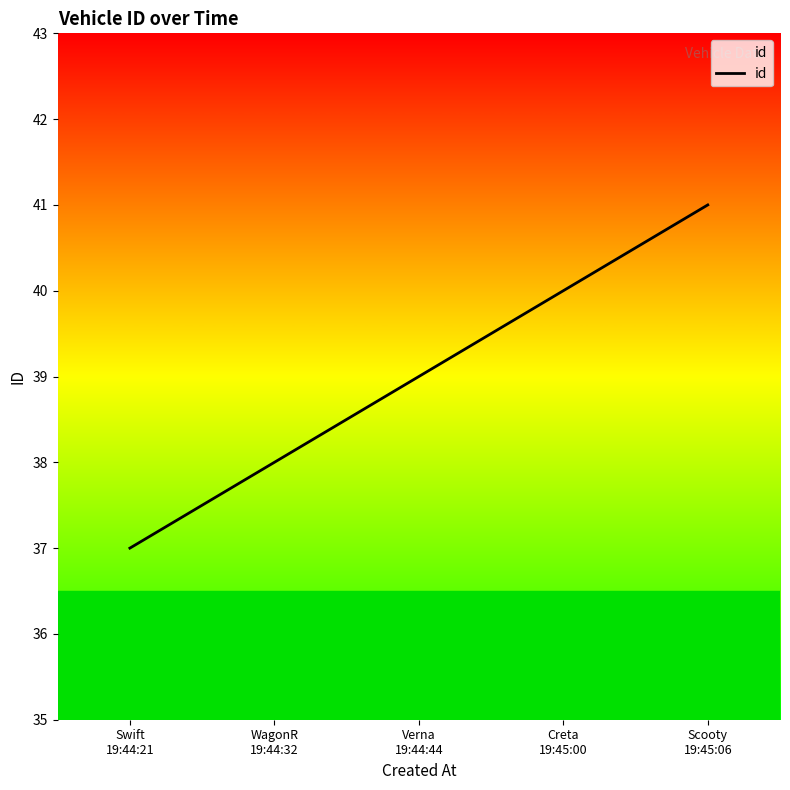

True or false: there are more than 1 points higher than both neighbors.

False